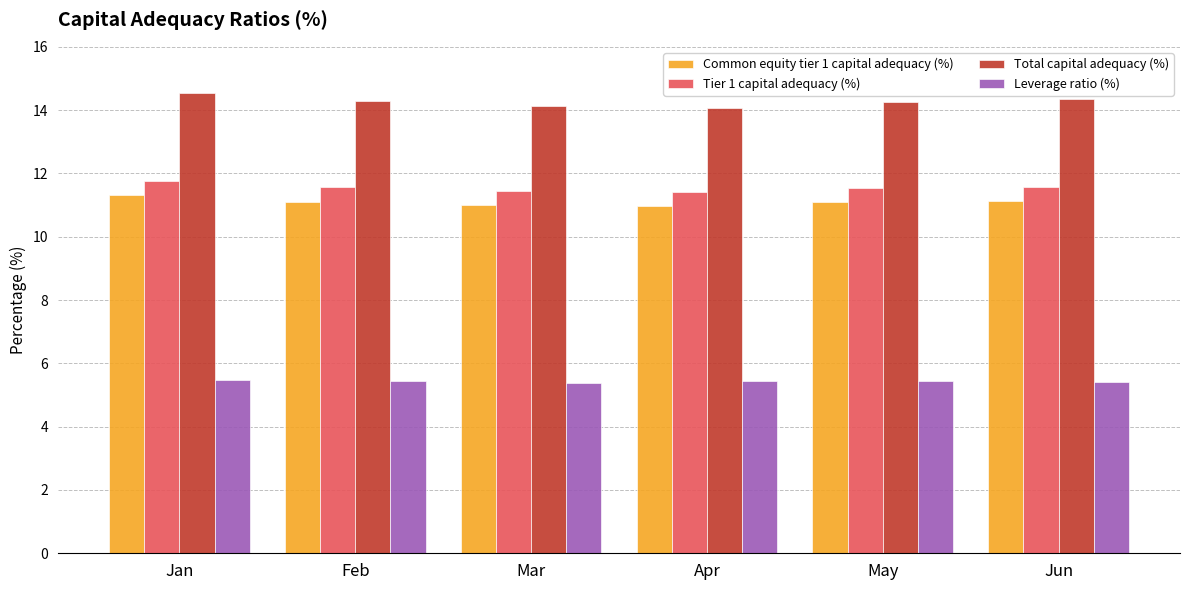

Count the number of data series in this chart.

4